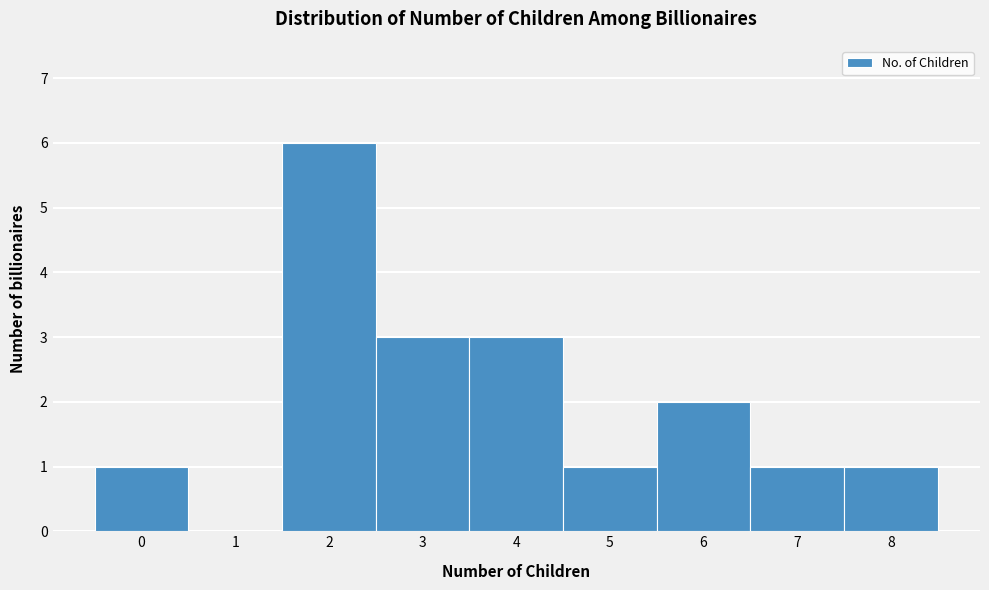

What is the height of the bar covering 2.5 to 3.5 on the x-axis? The values are not printed on the chart, so give them approximately, as read against the axis.

3